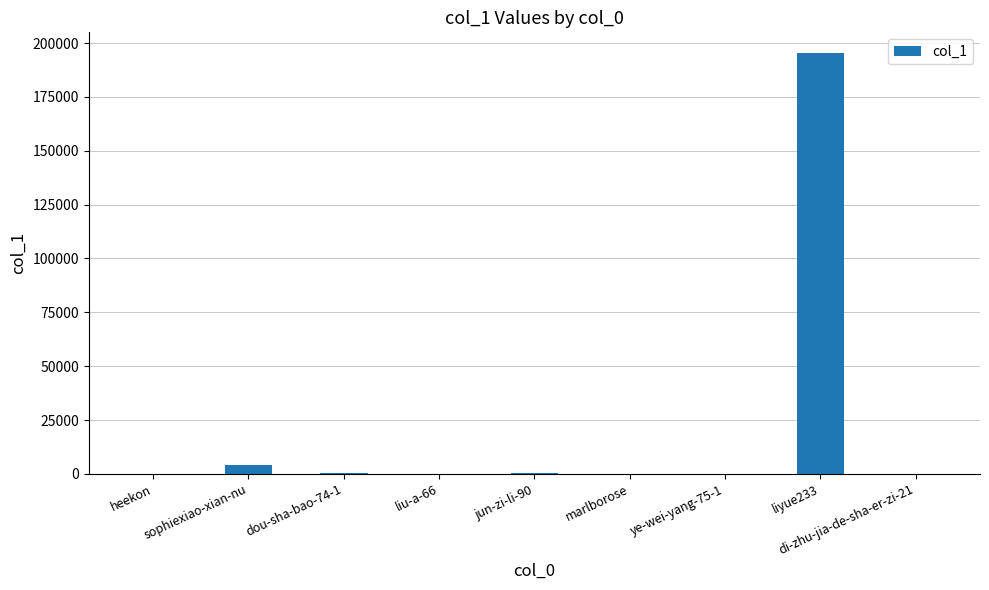

At which category does the chart reach its peak across all series?

liyue233